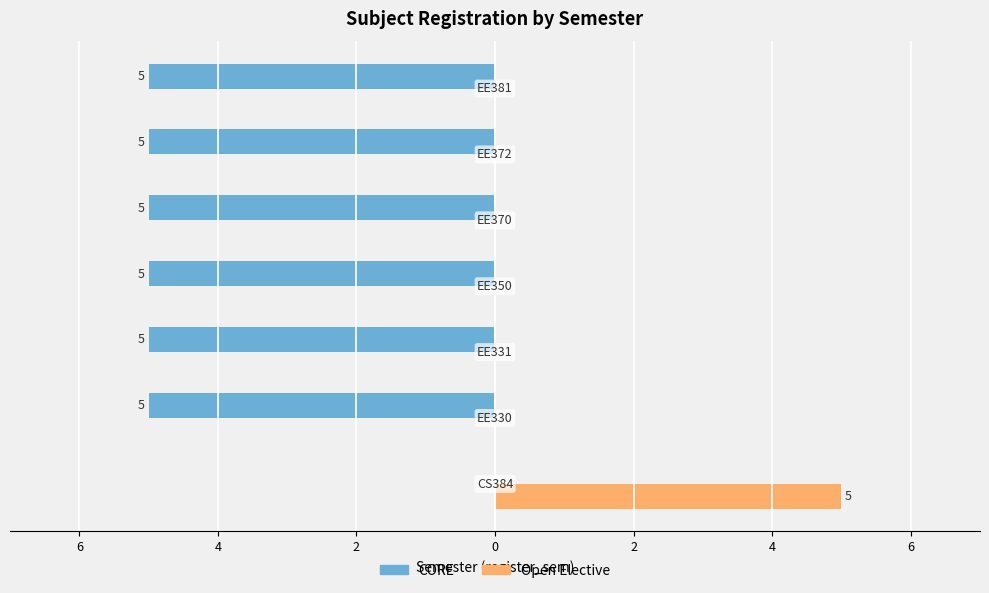

What are all the series names shown in the legend?

CORE, Open Elective